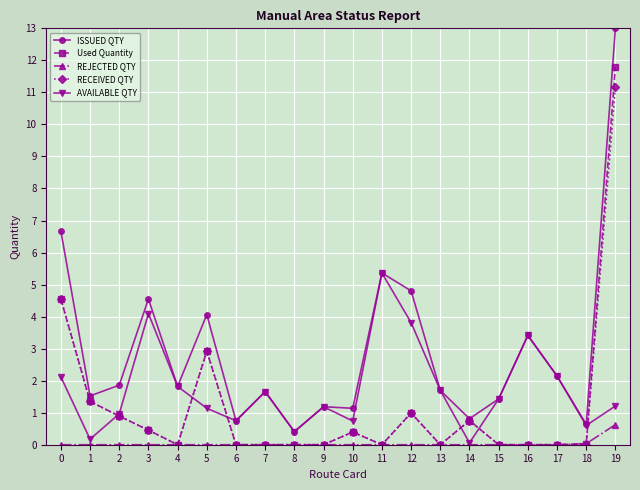

Is the value of RECEIVED QTY at 11 greater than the value of ISSUED QTY at 5?

No